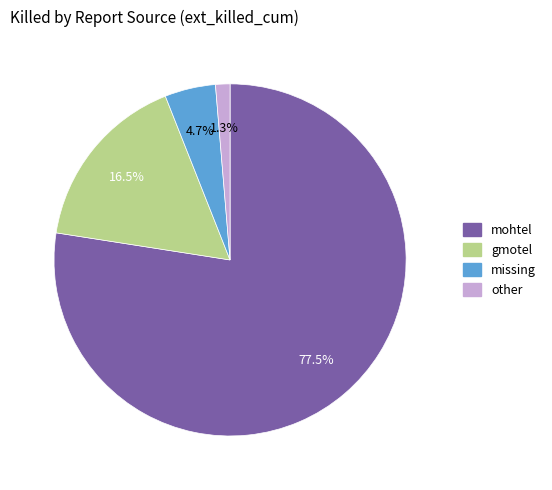

Rank the categories by value from lowest to highest.

other, missing, gmotel, mohtel